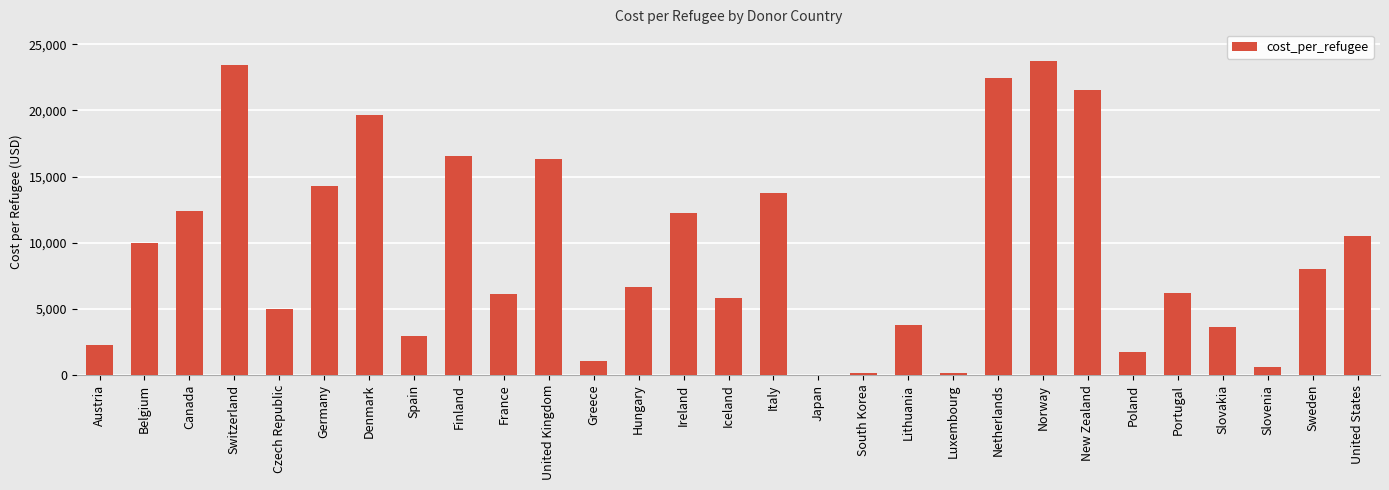

What is the sum of all values?

270921.1